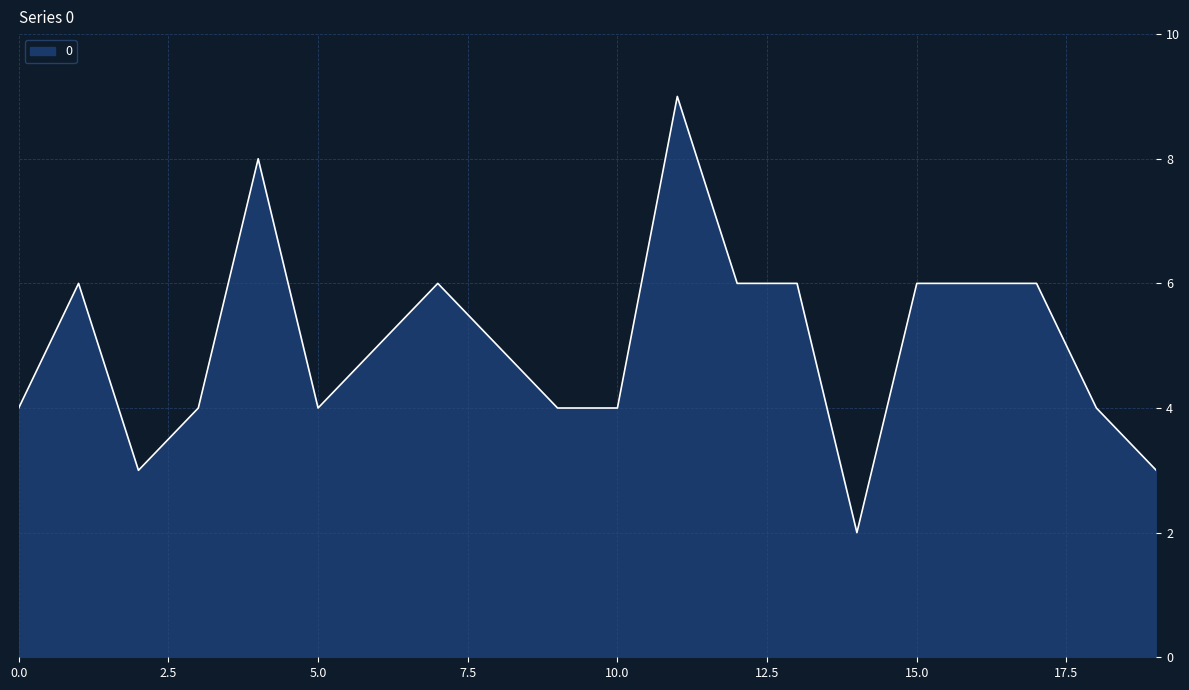

What is the difference between the maximum and minimum values?

7